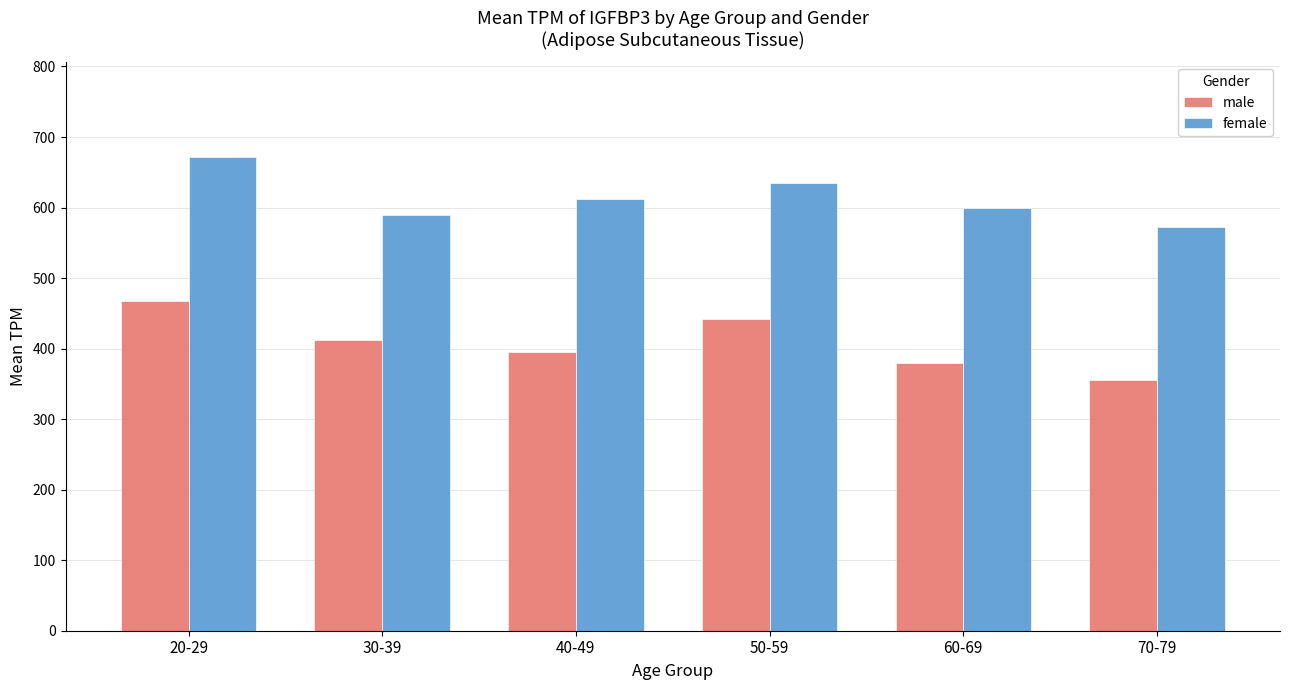

What is the maximum value shown in the chart?

671.6